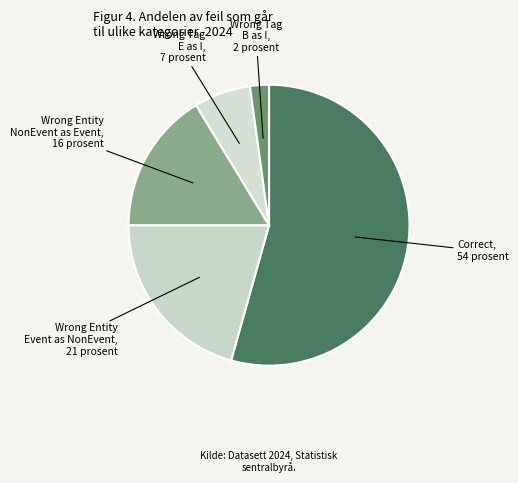

What is the smallest slice in the pie chart?

Wrong Tag B as I